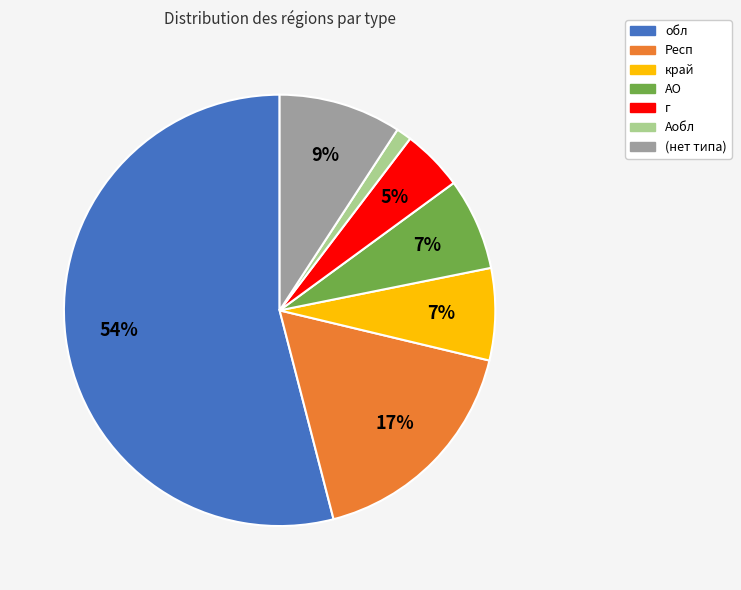

How many slices are in this pie chart?

7